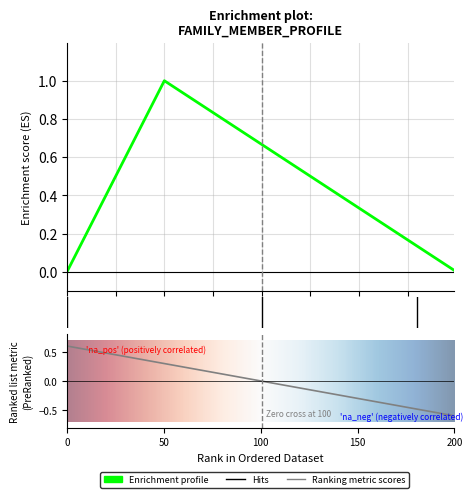

Is it true that the value at family-member.biological is -1?

False